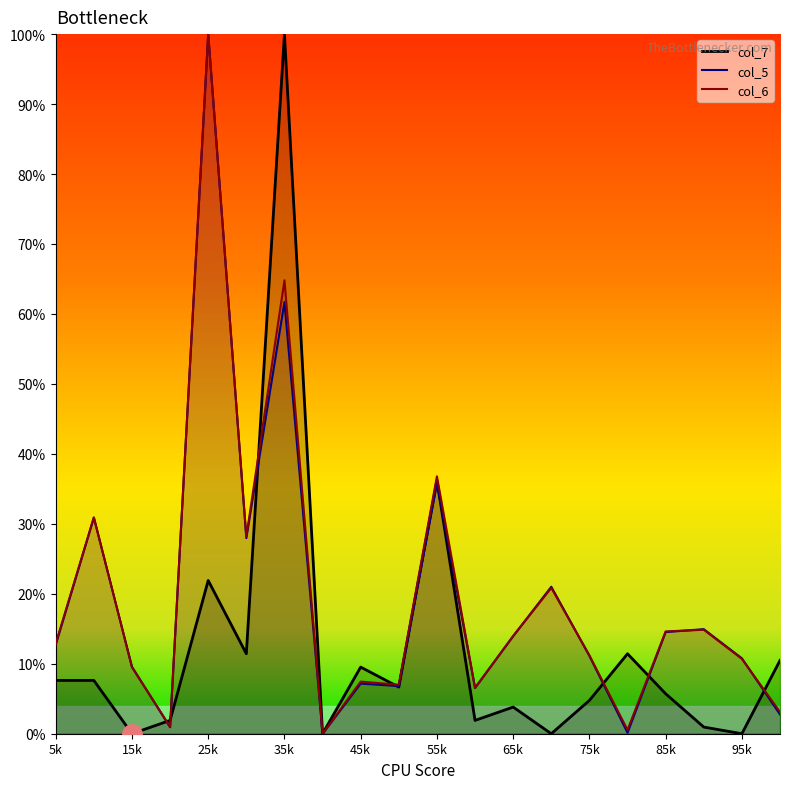

Reading left to right, what are all the values shown in this chart?

col_7: 7.6	7.6	0.0	1.9	21.9	11.4	100.0	0.0	9.5	6.7	36.2	1.9	3.8	0.0	4.8	11.4	5.7	1.0	0.0	10.5
col_5: 12.7	30.9	9.6	0.9	100.0	28.0	61.7	0.0	7.2	6.8	35.8	6.5	13.9	21.0	11.1	0.1	14.5	14.9	10.8	2.8
col_6: 12.9	30.9	9.5	1.0	100.0	28.2	64.8	0.0	7.4	7.0	36.8	6.6	14.0	20.8	11.2	0.5	14.6	14.9	10.7	3.1